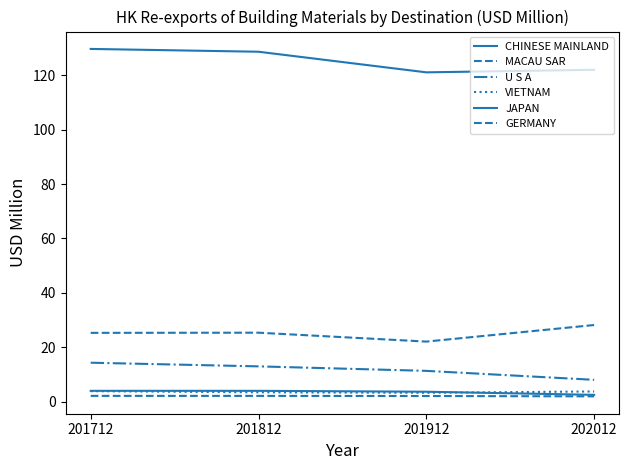

The JAPAN series shows 1.3 at 201812. True or false?

False